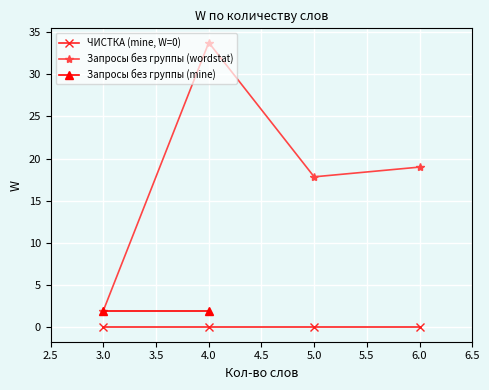

The value of ЧИСТКА (mine, W=0) at 3.0 is 0.0. True or false?

True